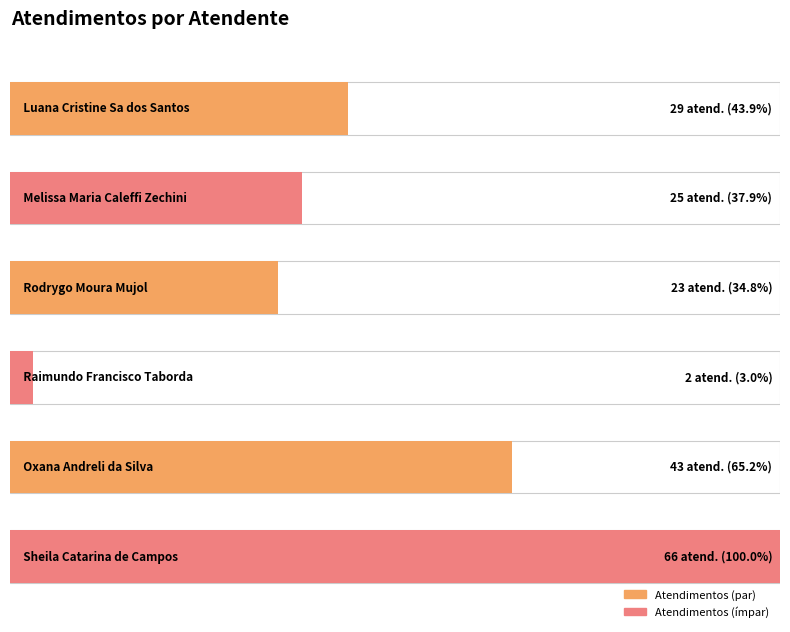

Where does the data first go above 29?

4